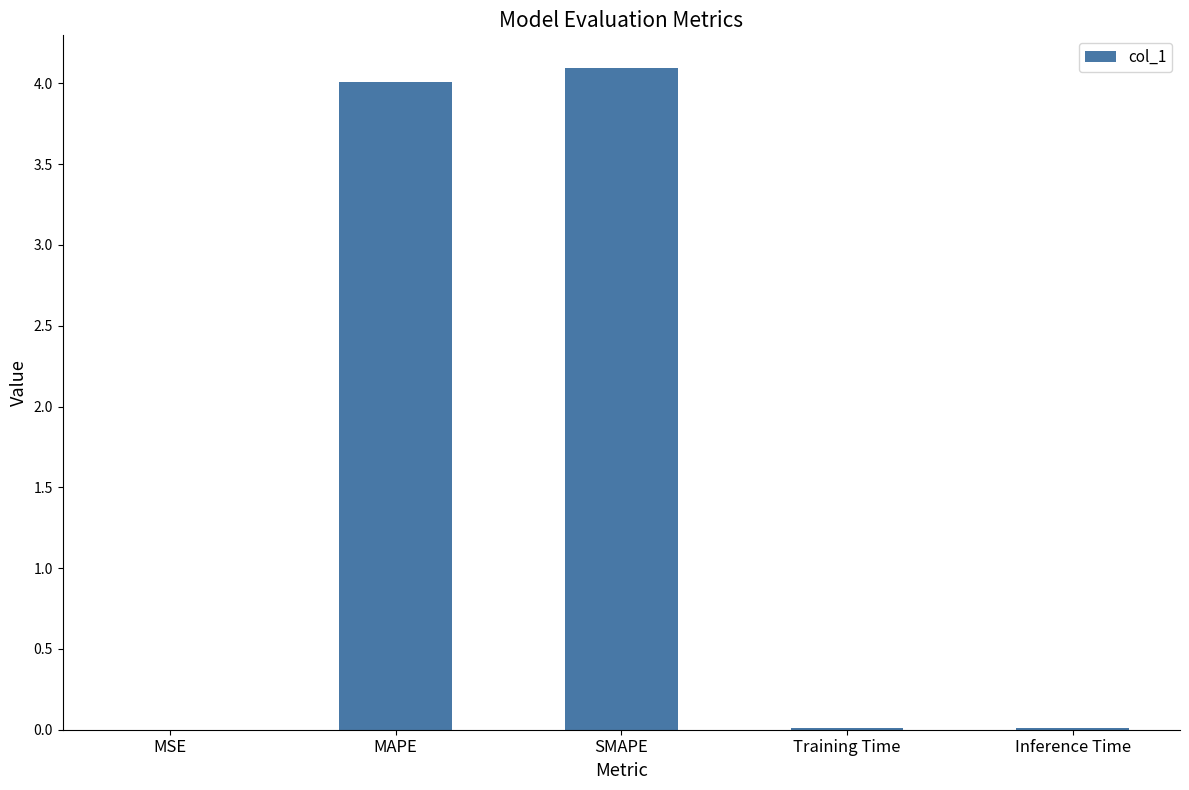

Which has a higher value, SMAPE or MSE?

SMAPE